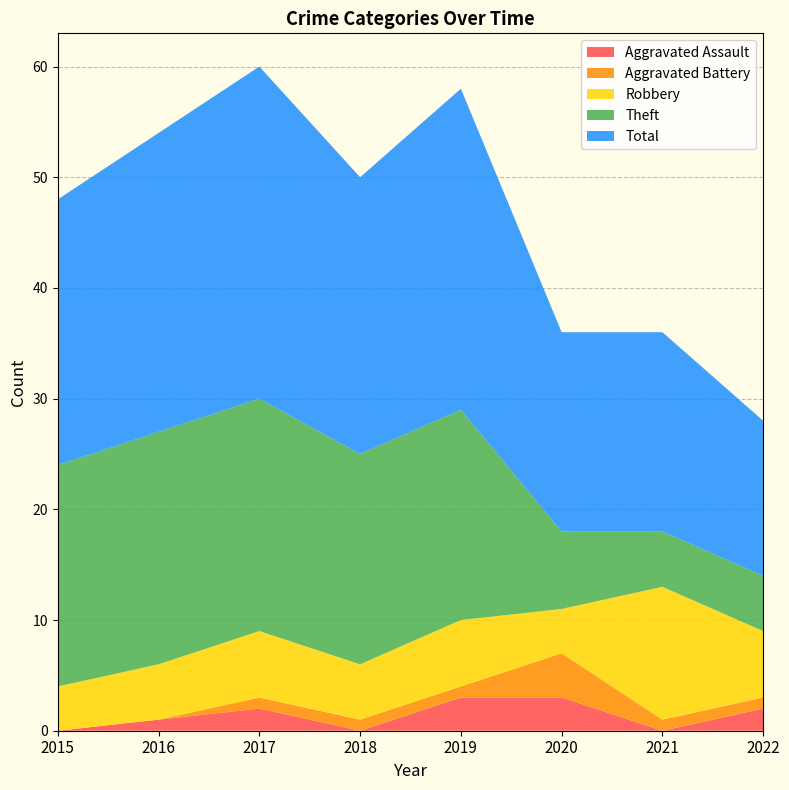

Reading left to right, list all the values displayed in this chart.

Aggravated Assault: 2015=0	2016=1	2017=2	2018=0	2019=3	2020=3	2021=0	2022=2
Aggravated Battery: 2015=0	2016=0	2017=1	2018=1	2019=1	2020=4	2021=1	2022=1
Robbery: 2015=4	2016=5	2017=6	2018=5	2019=6	2020=4	2021=12	2022=6
Theft: 2015=20	2016=21	2017=21	2018=19	2019=19	2020=7	2021=5	2022=5
Total: 2015=24	2016=27	2017=30	2018=25	2019=29	2020=18	2021=18	2022=14